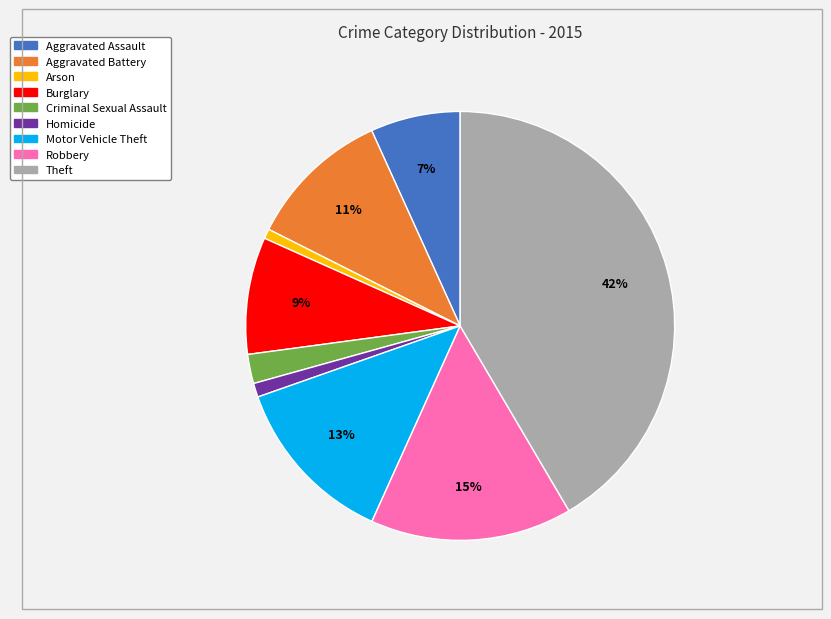

Does Arson represent more than half of the total?

No